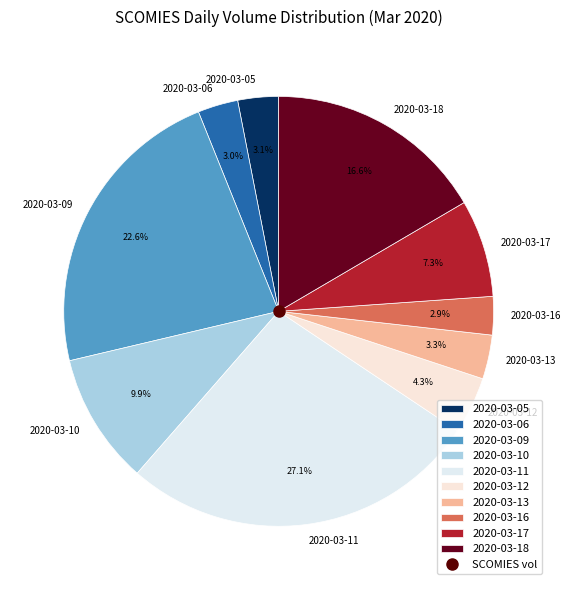

How much of the chart is everything except 2020-03-16?

97.1%